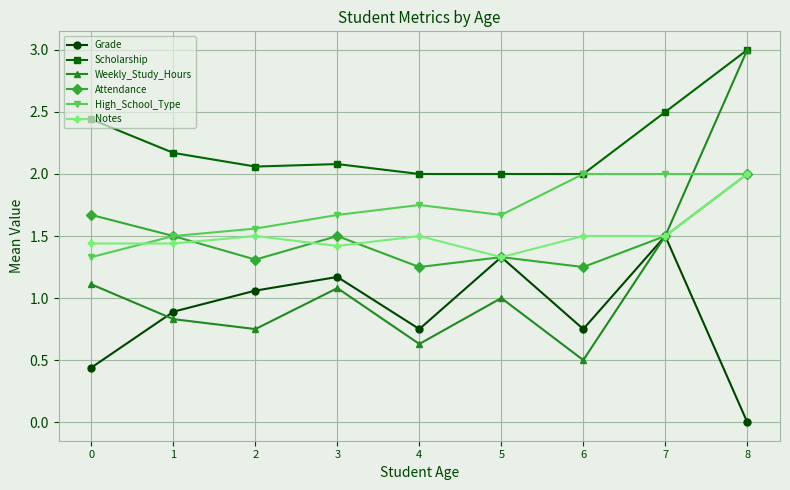

True or false: High_School_Type has a value of 2.9 at 8.

False